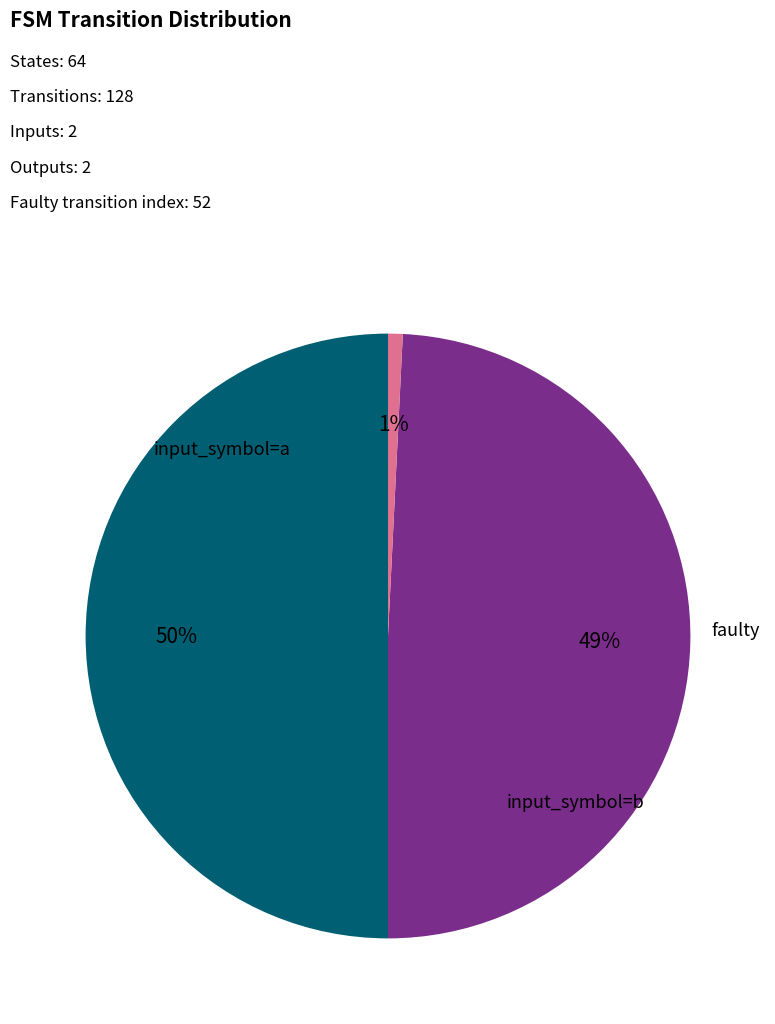

To the nearest percent, what is the difference between the largest and smallest slice percentages?

49%